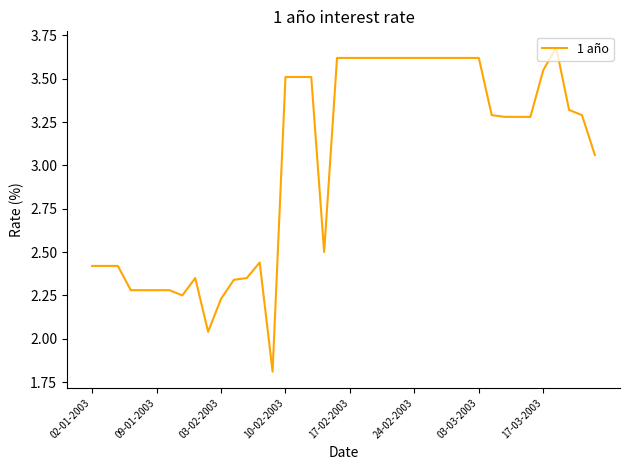

What is the difference between the maximum and minimum values?

1.9